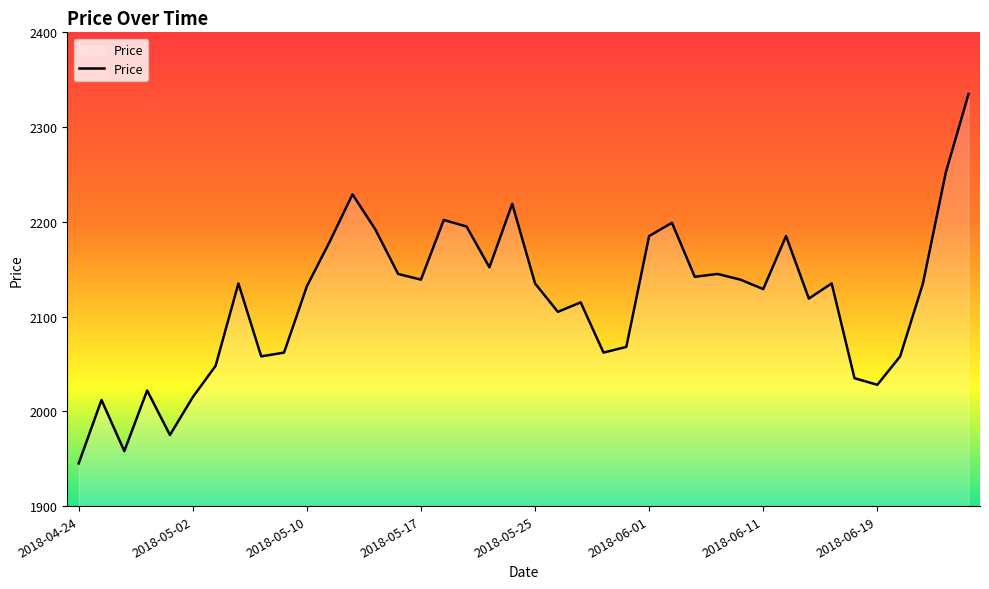

True or false: the data has more than 2 interior local peaks.

True